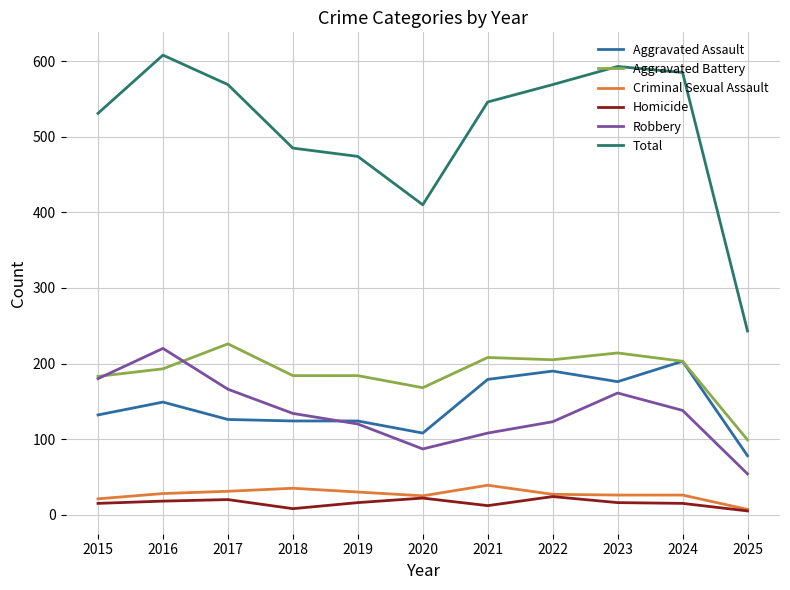

Is this an area chart (filled region under the line)?

No